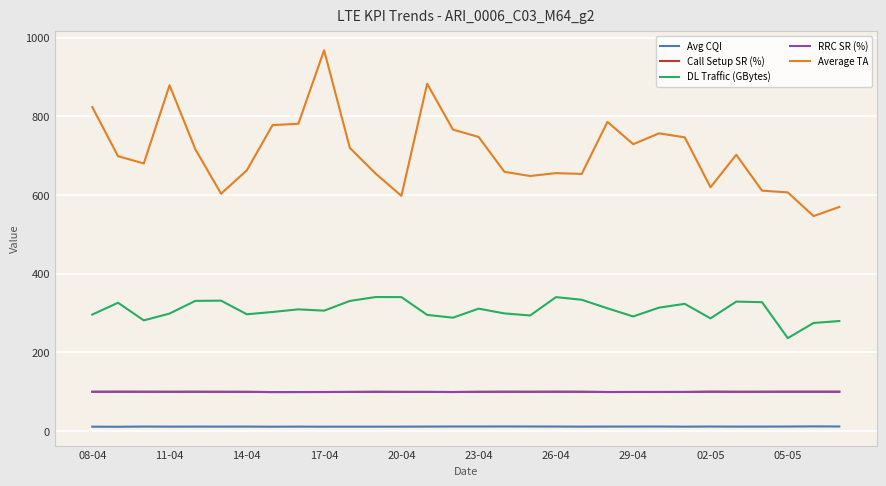

True or false: Average TA and RRC SR (%) intersect in this chart.

False